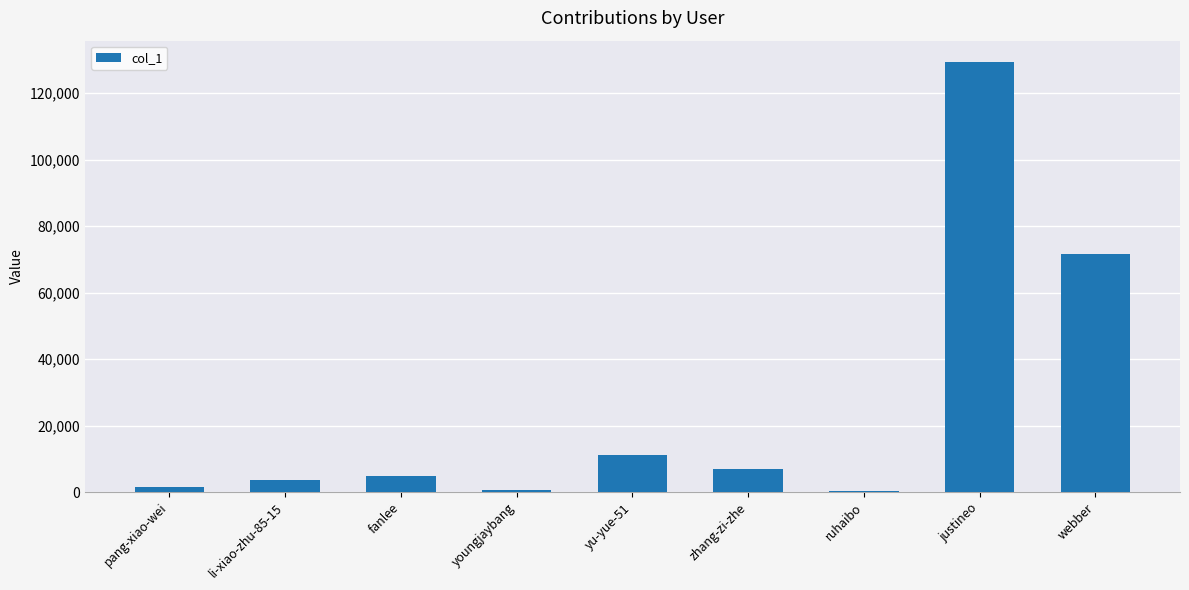

What is the sum of all values?

229568